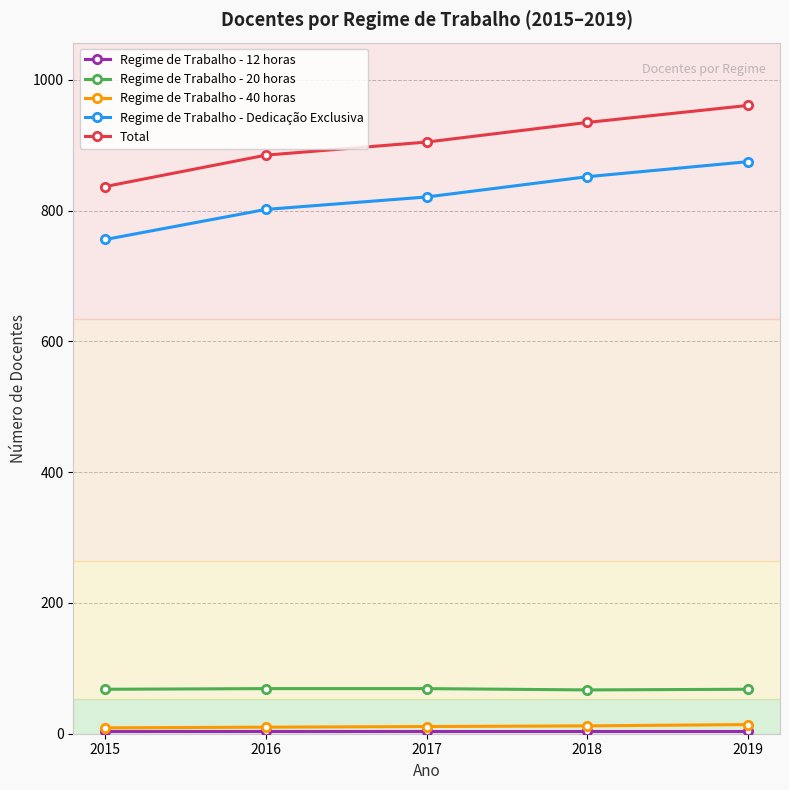

The value of Total at 2017 is 905. True or false?

True